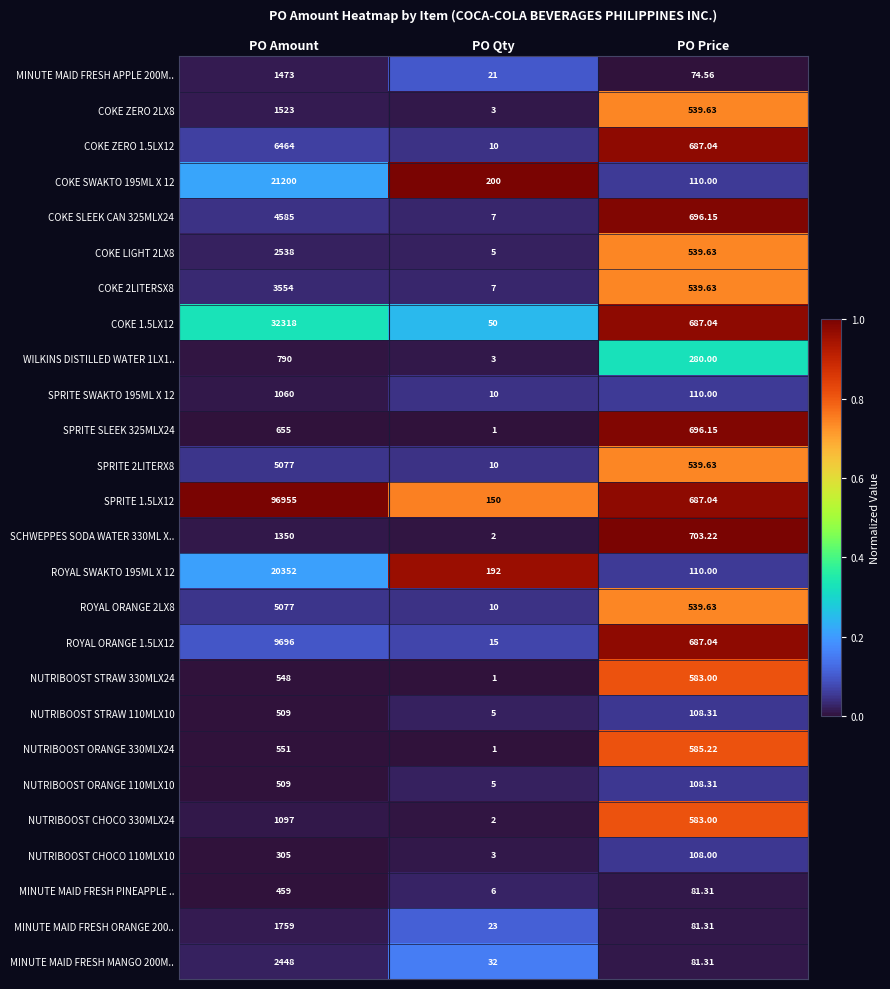

At which category is the sum across all series the highest?

PO Amount